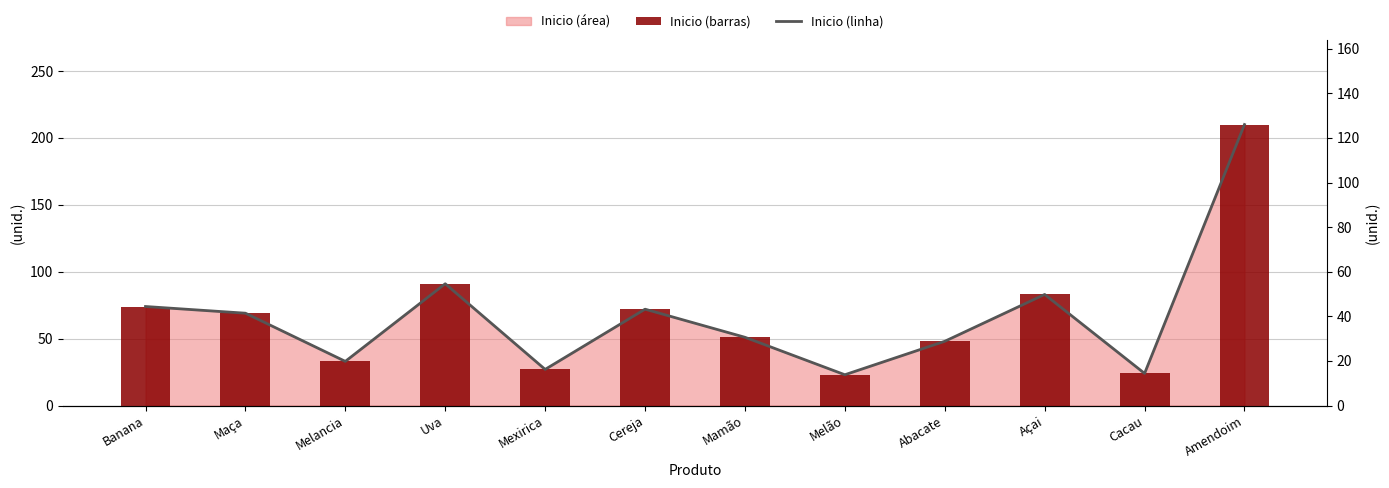

What is the average value of the Inicio (linha) series?

40.2